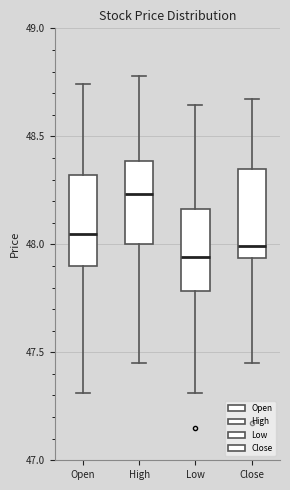

Reading left to right, transcribe this box plot: for each box, give where its median line is, the range the box spans, and where its two whiskers end, as read against the y-axis. The values are not printed on the chart, so give them approximately, as read against the axis.

Open: median 48.05, box 47.90 to 48.30, whiskers 47.30 to 48.75
High: median 48.25, box 48.00 to 48.40, whiskers 47.45 to 48.80
Low: median 47.95, box 47.80 to 48.15, whiskers 47.30 to 48.65
Close: median 48.00, box 47.95 to 48.35, whiskers 47.45 to 48.70